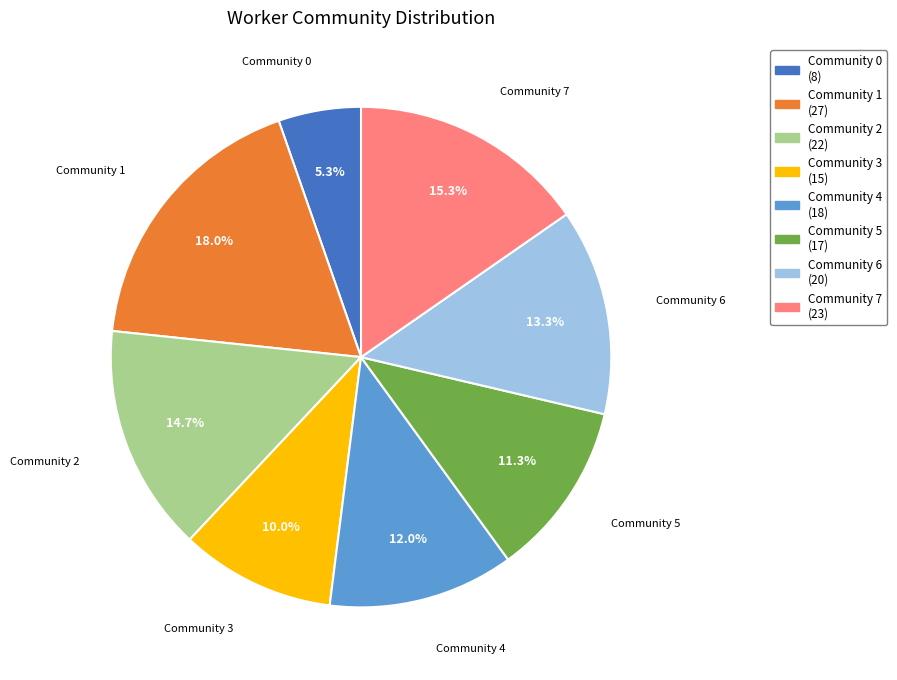

To the nearest percent, what is the combined percentage of Community 6 and Community 3?

23%